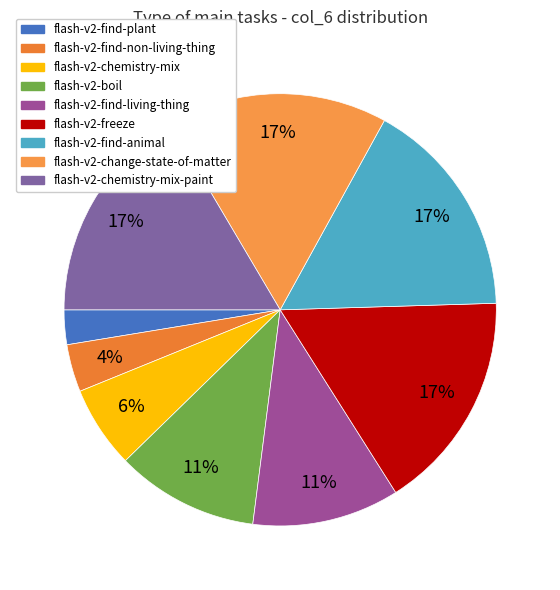

How many slices are in this pie chart?

9